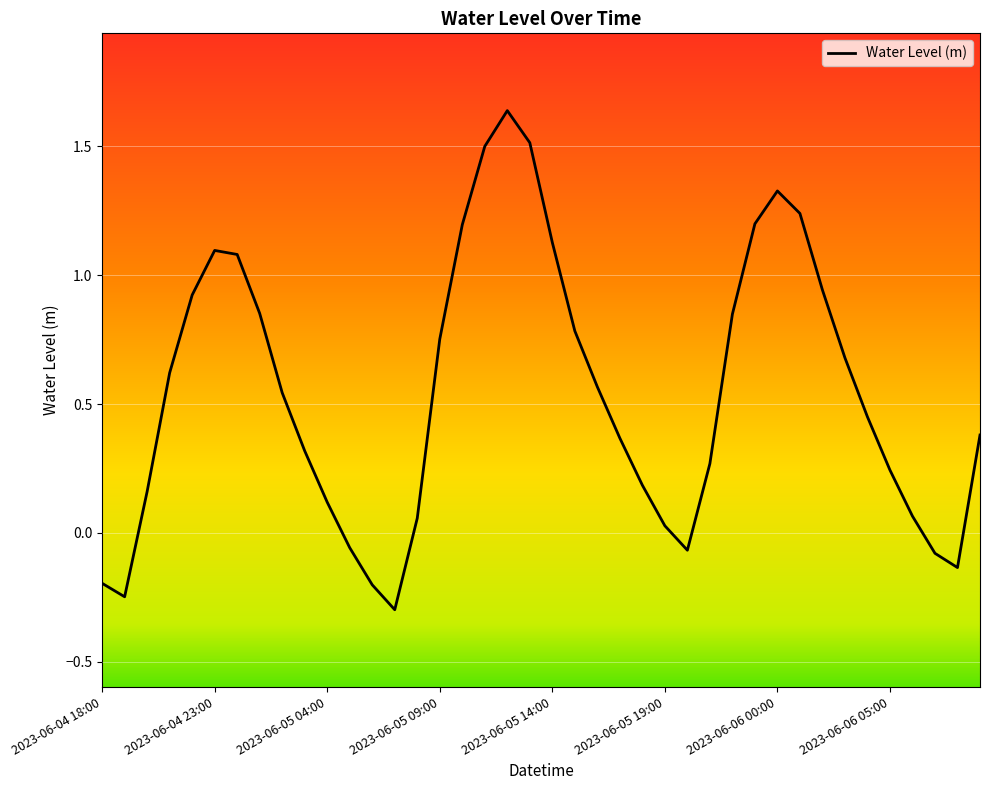

What is the minimum value shown in the chart?

-0.3